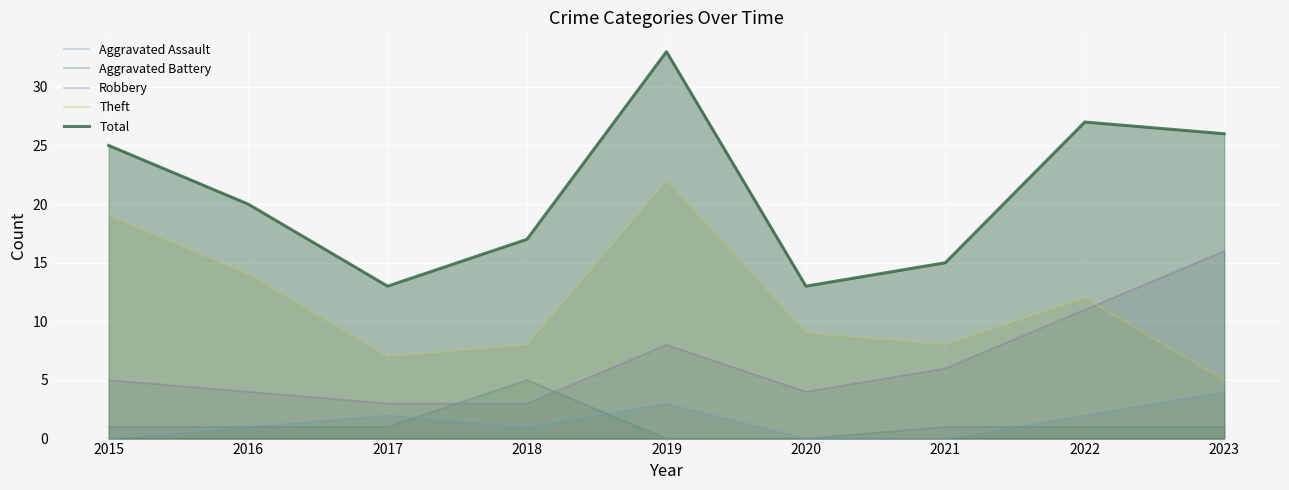

True or false: Aggravated Battery has more than 1 interior local peaks.

False